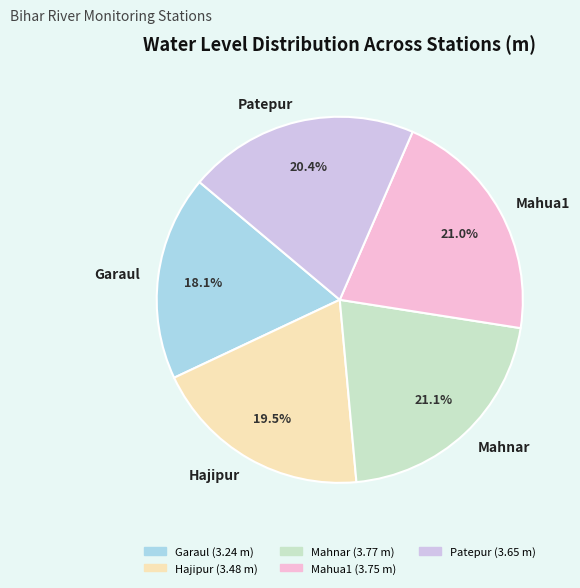

Which has a higher value, Patepur or Mahnar?

Mahnar